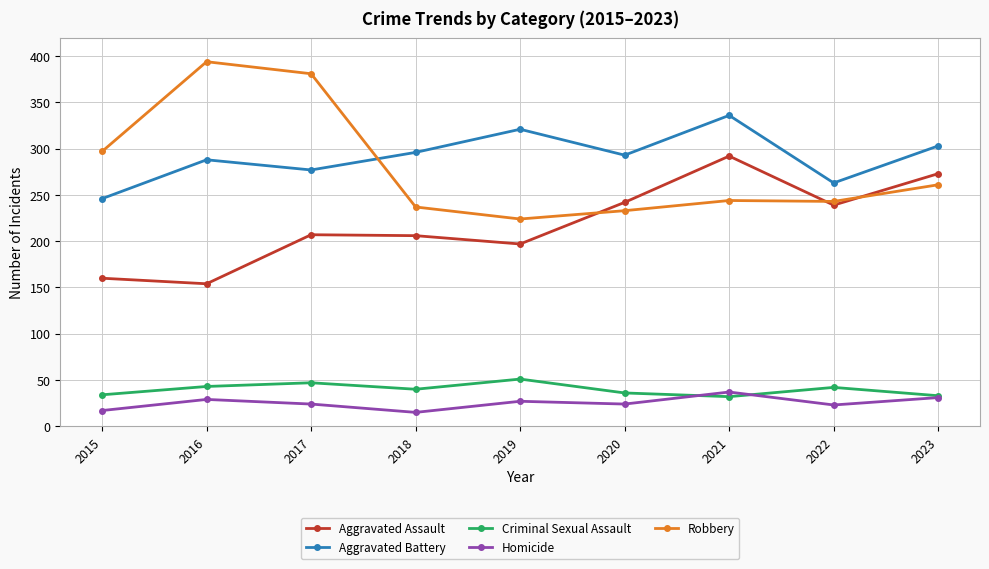

True or false: Aggravated Assault and Criminal Sexual Assault cross at least once.

False